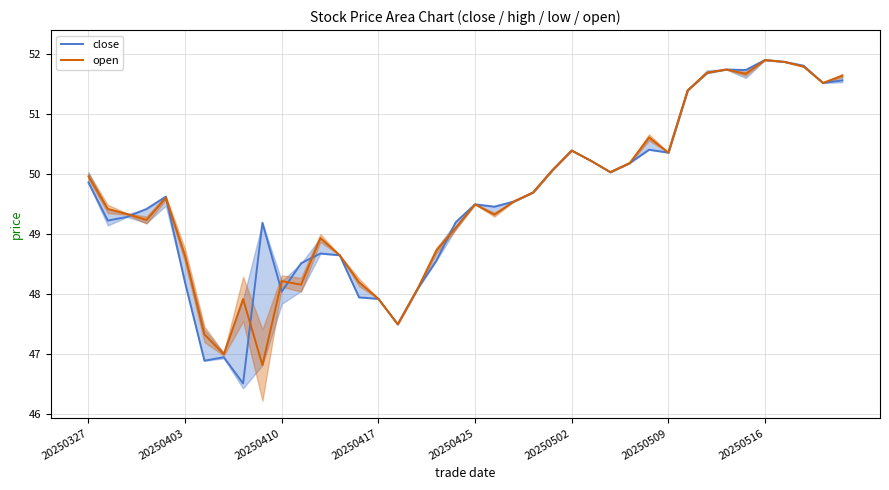

Which series has the widest spread of values?

close